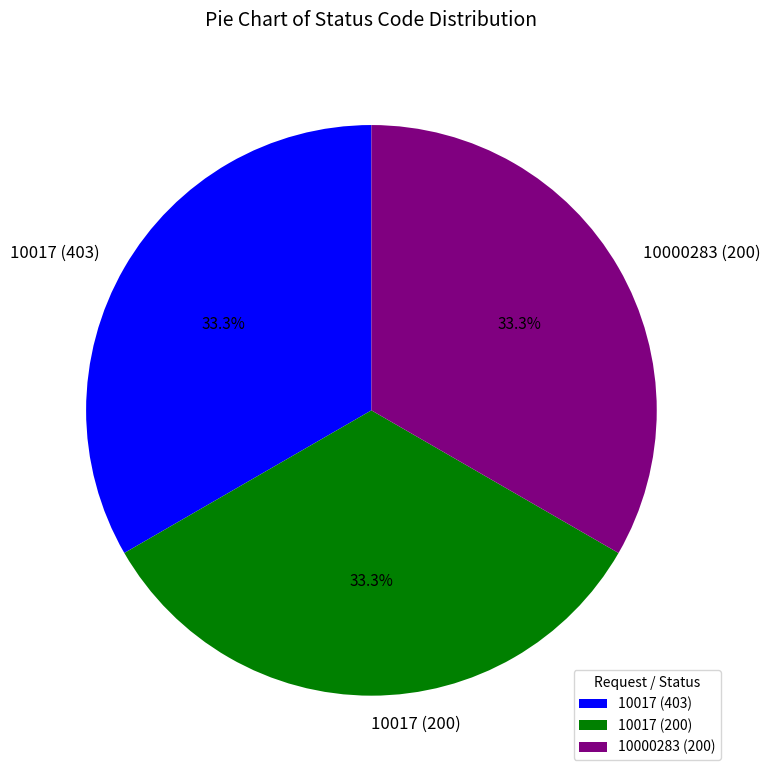

To the nearest percent, what portion does 10000283 (200) represent?

33%